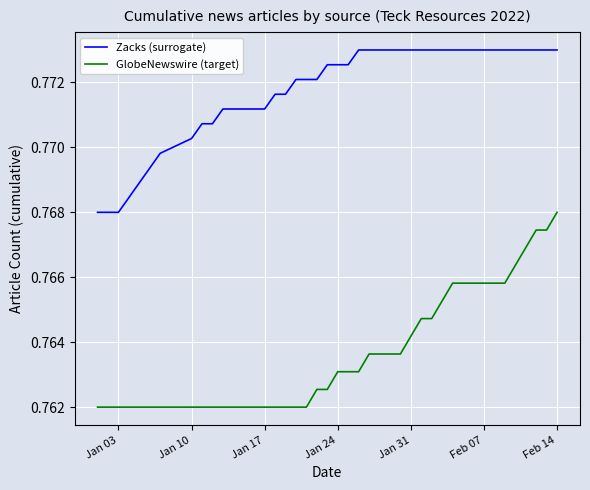

True or false: GlobeNewswire (target) and Zacks (surrogate) intersect in this chart.

False